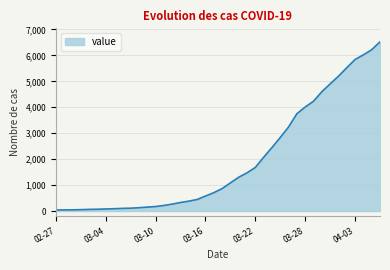

What is the difference between the maximum and minimum values?

6480